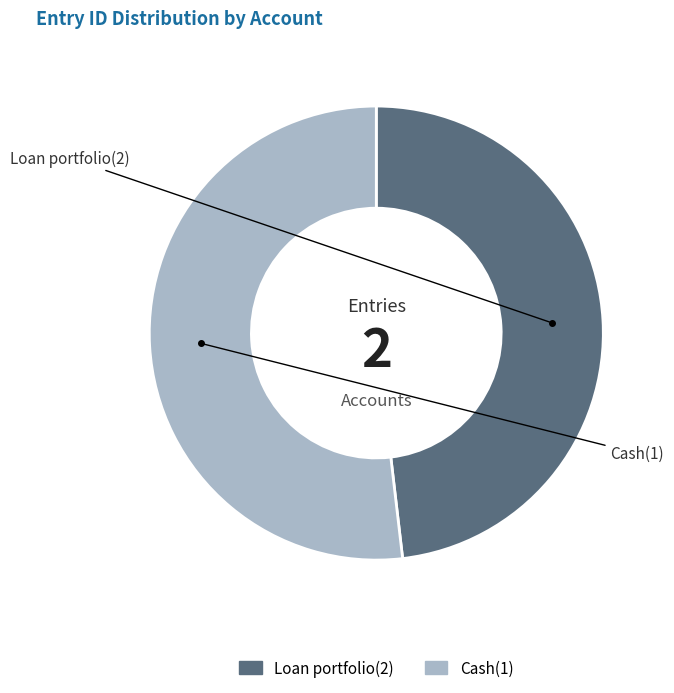

Which category has the biggest portion of the pie?

Cash(1)